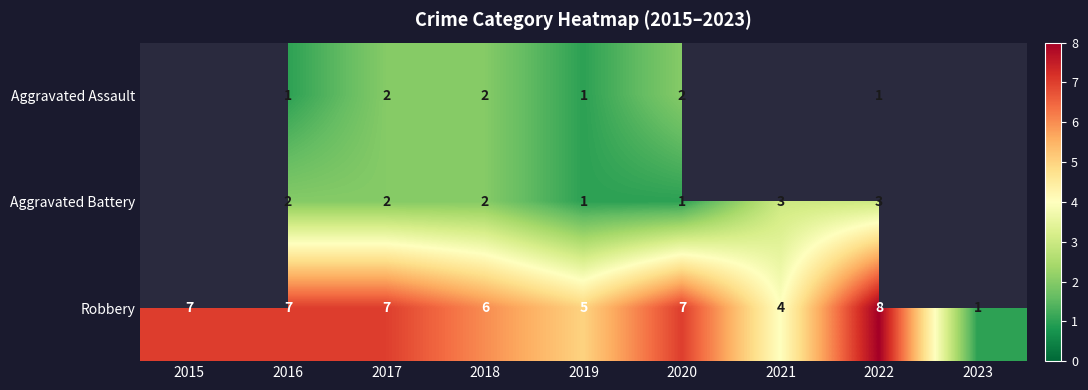

Which label corresponds to the largest value in the chart?

2022